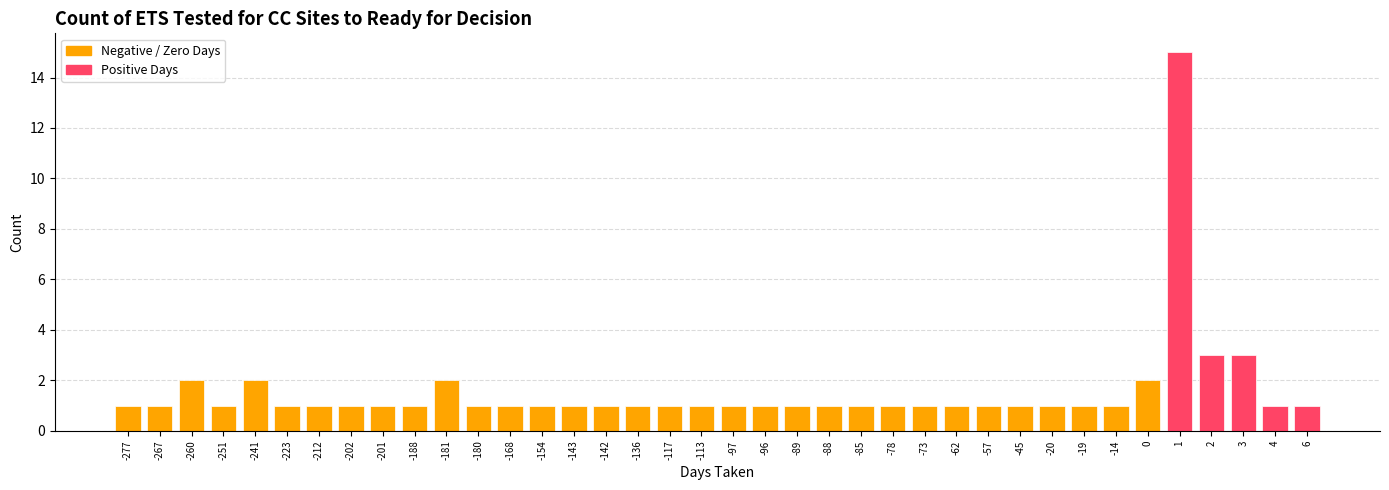

The value at -260 is 2. True or false?

True